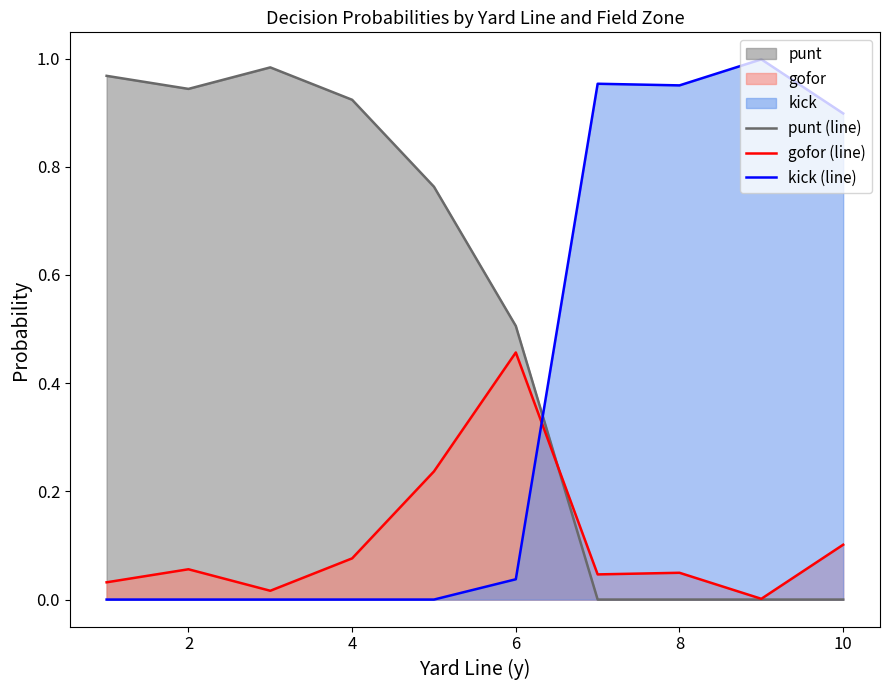

How many interior local valleys does the punt (line) series have?

1